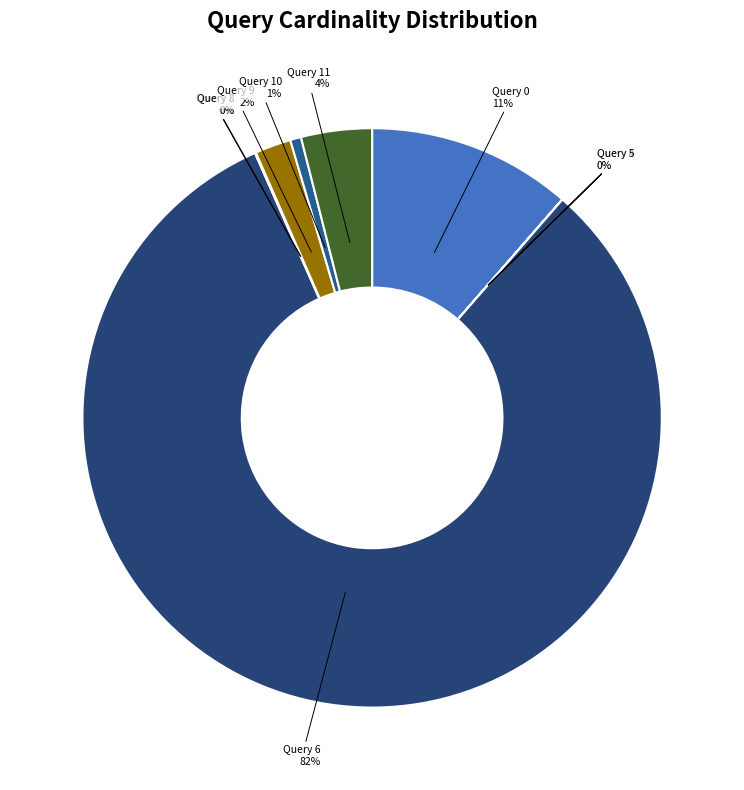

Is there a majority slice in this chart?

Yes